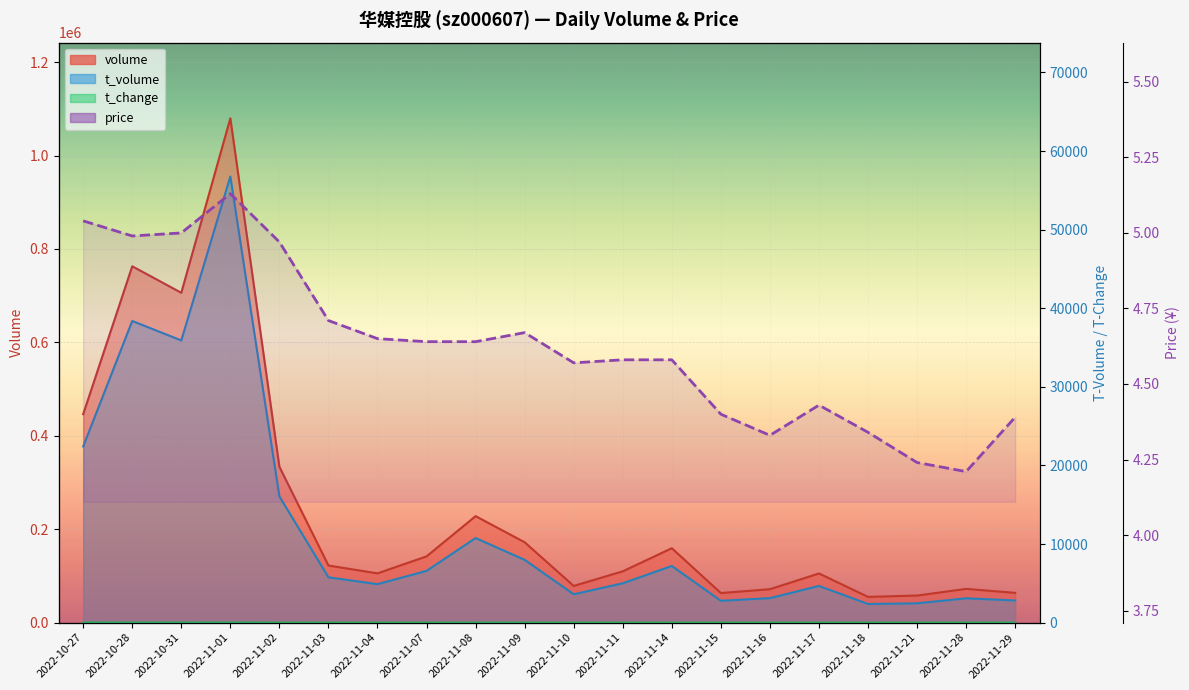

Reading left to right, list all the values displayed in this chart.

2022-10-27=5.0	2022-10-28=5.0	2022-10-31=5.0	2022-11-01=5.1	2022-11-02=5.0	2022-11-03=4.7	2022-11-04=4.7	2022-11-07=4.6	2022-11-08=4.6	2022-11-09=4.7	2022-11-10=4.6	2022-11-11=4.6	2022-11-14=4.6	2022-11-15=4.4	2022-11-16=4.3	2022-11-17=4.4	2022-11-18=4.3	2022-11-21=4.2	2022-11-28=4.2	2022-11-29=4.4